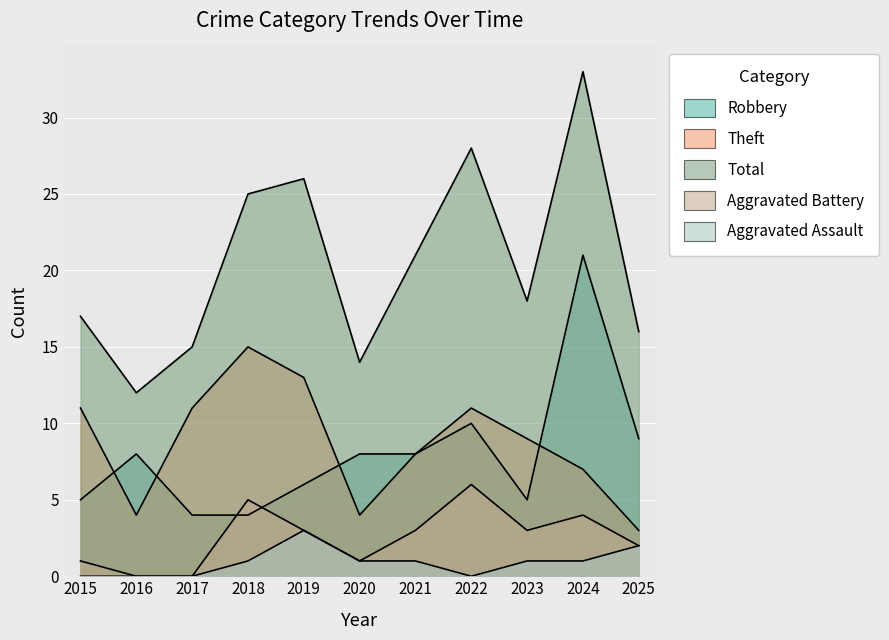

List the labels in order of Total value, smallest first.

2016, 2020, 2017, 2025, 2015, 2023, 2021, 2018, 2019, 2022, 2024